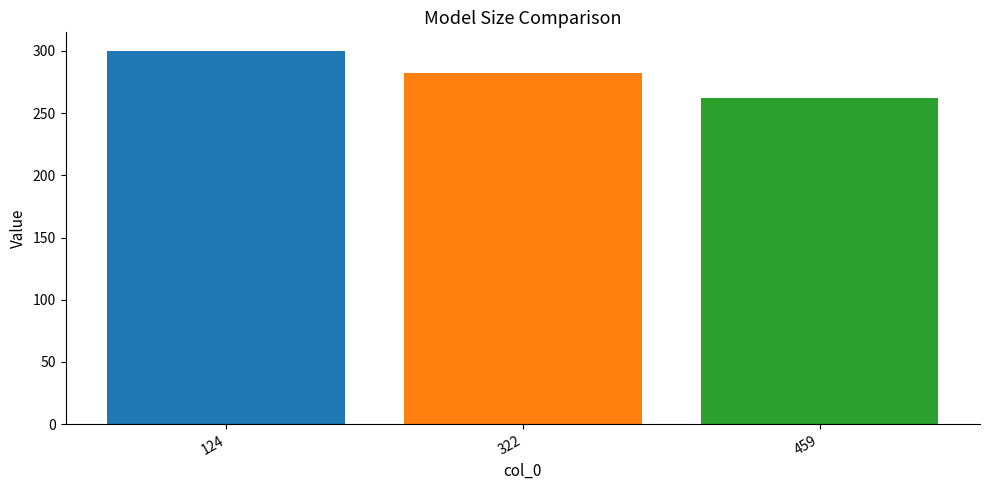

What is the maximum value shown in the chart?

300